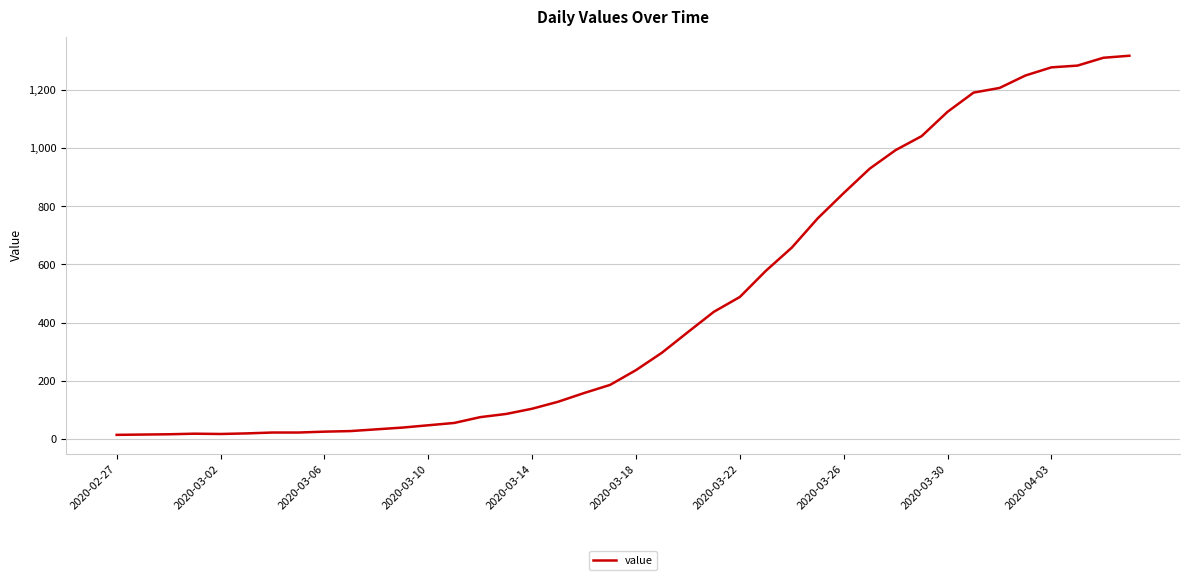

What is the difference between the maximum and minimum values?

1306